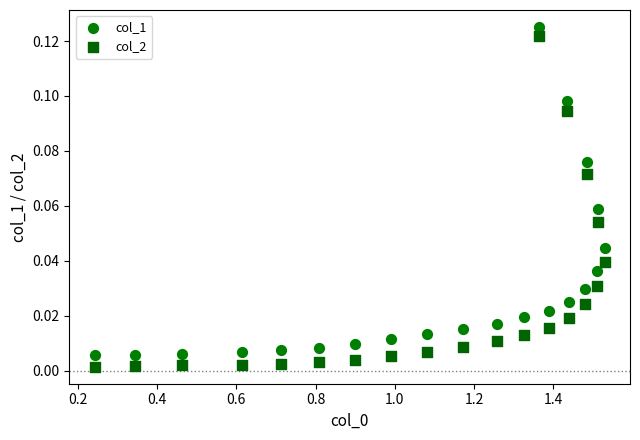

Across all data points, what is the range of X values (max minus min)?

1.3